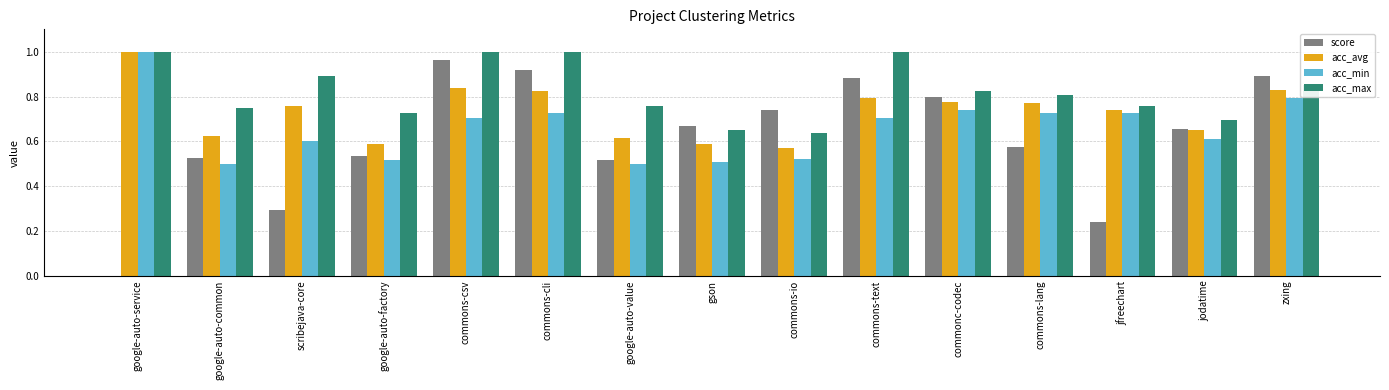

What is the sum of the acc_avg values at google-auto-service and jodatime?

1.6